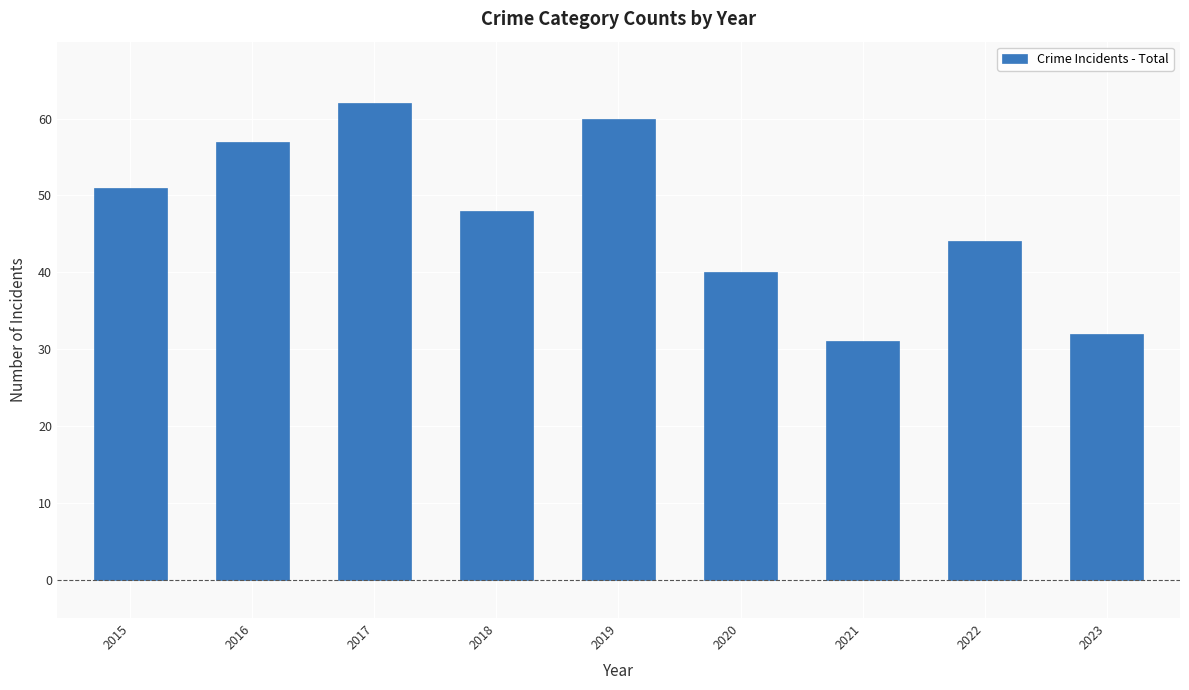

Reading left to right, list all the values displayed in this chart.

51	57	62	48	60	40	31	44	32